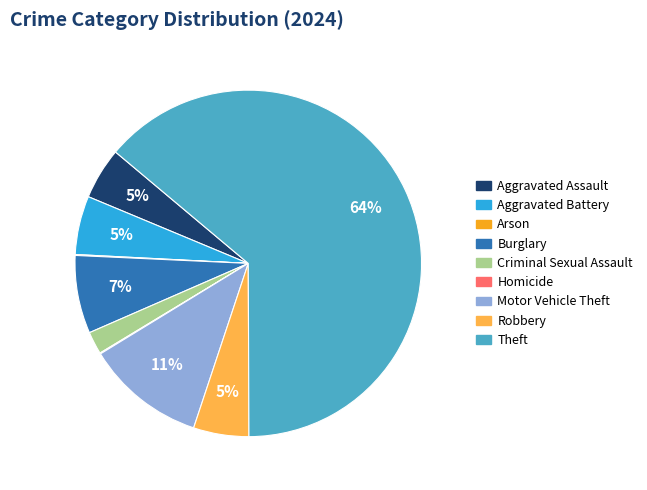

What is the largest slice in the pie chart?

Theft